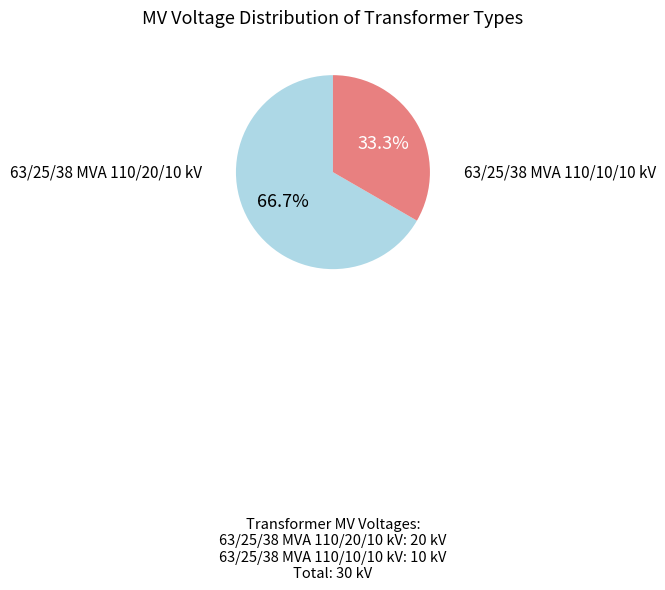

Is there any slice that represents more than half of the pie?

Yes